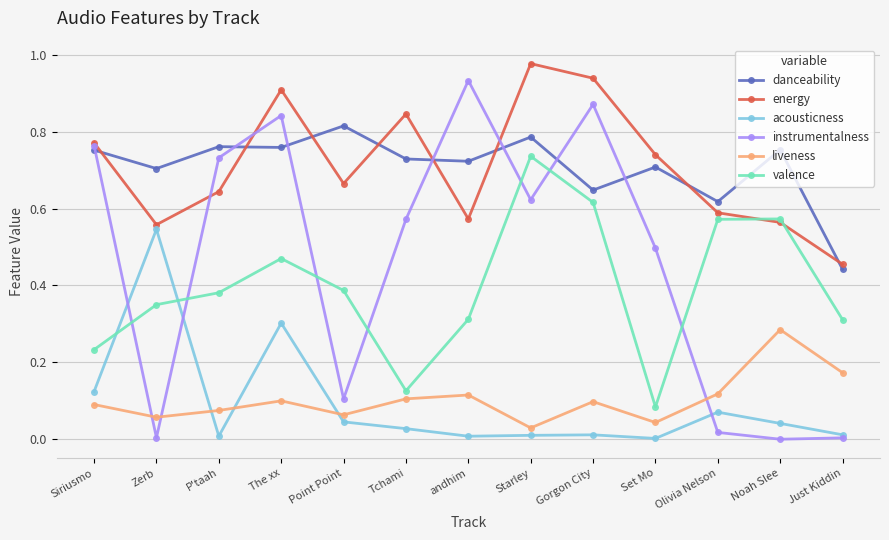

At which category does the chart reach its peak across all series?

Starley